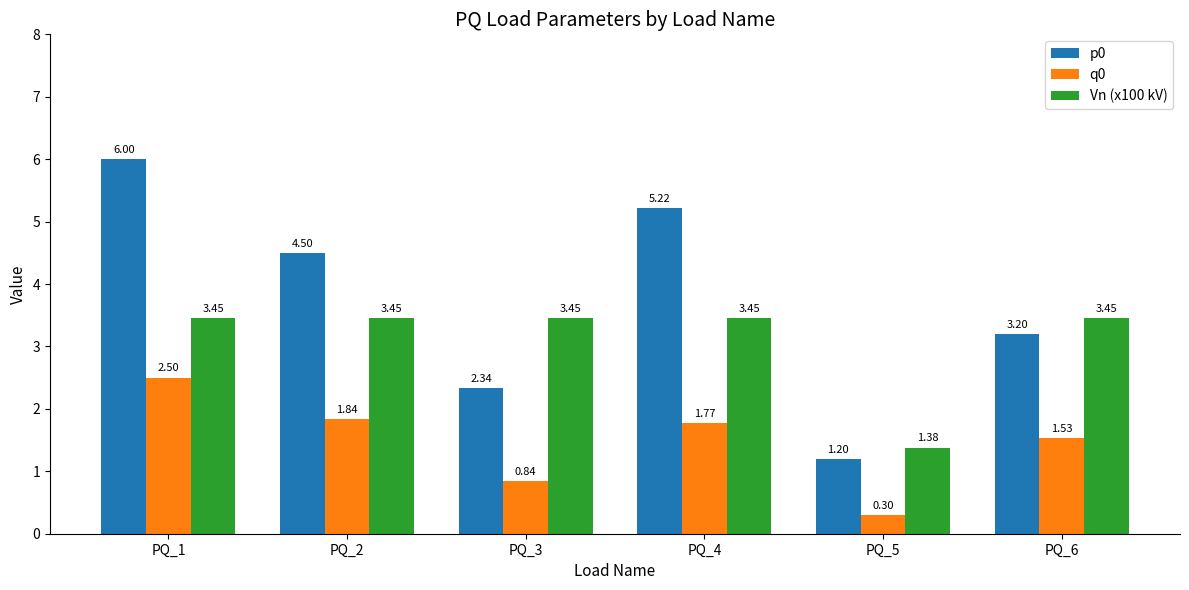

What is the sum of all q0 values?

8.8